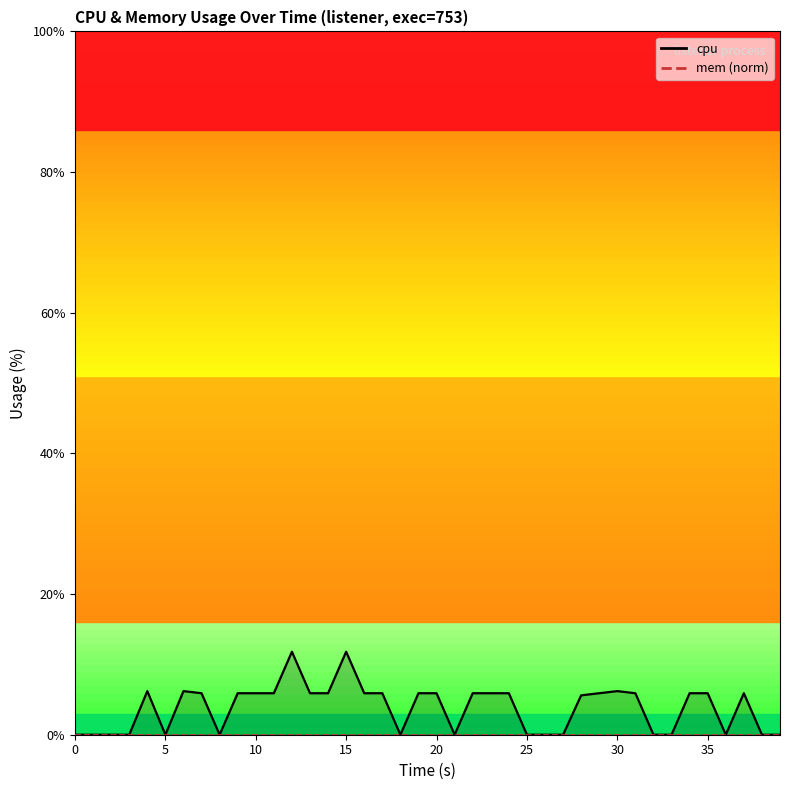

How many interior local peaks (higher than both neighbors) does the data have?

6